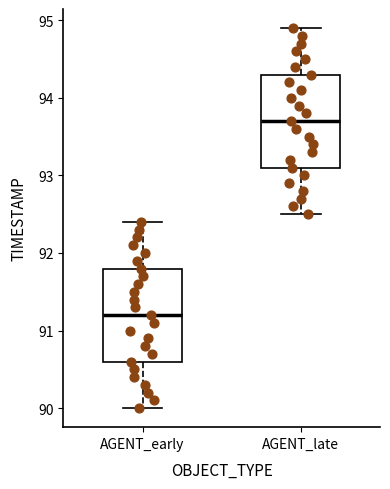

Which box's median line is the lowest?

AGENT_early